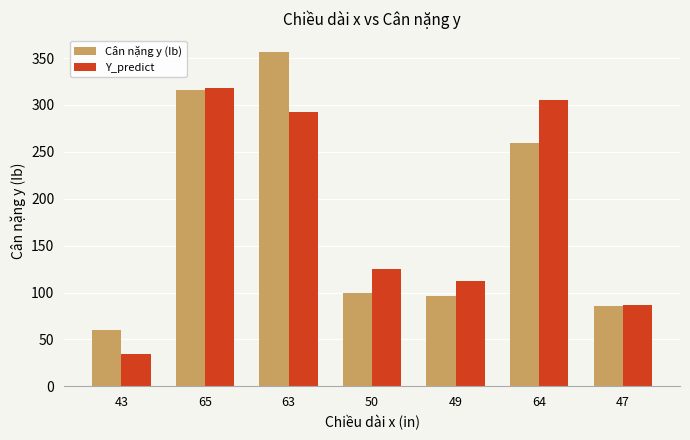

What is the average value of the Cân nặng y (Ib) series?

181.9